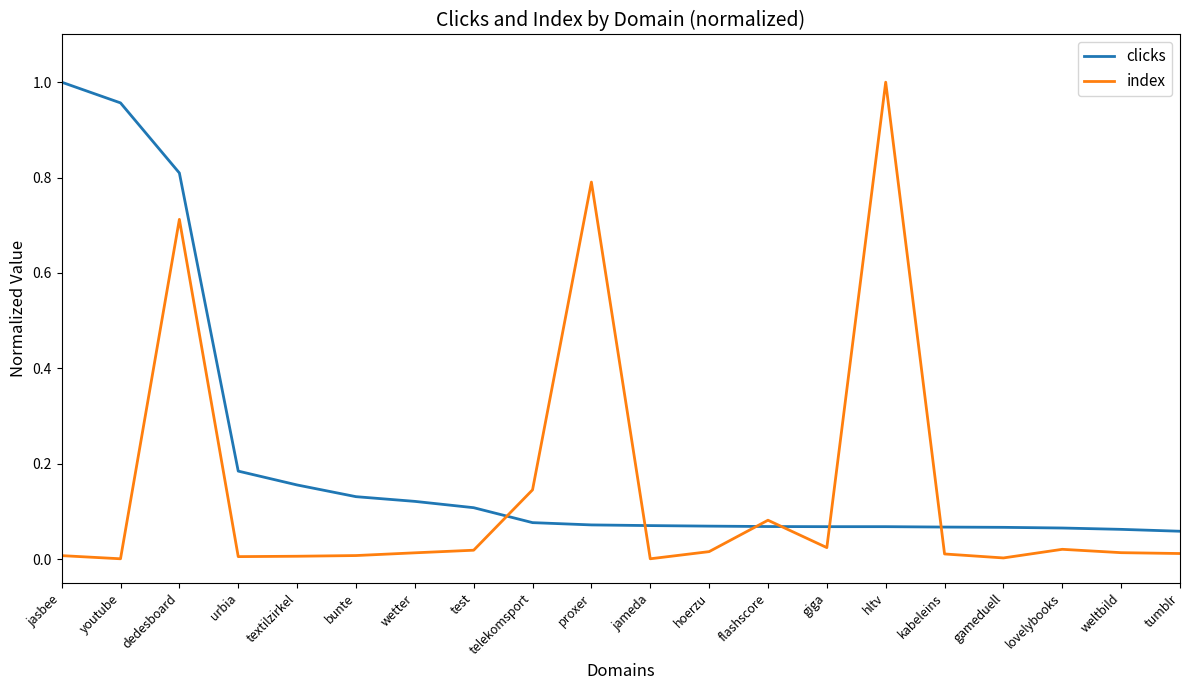

The clicks series shows 0.1 at bunte. True or false?

True